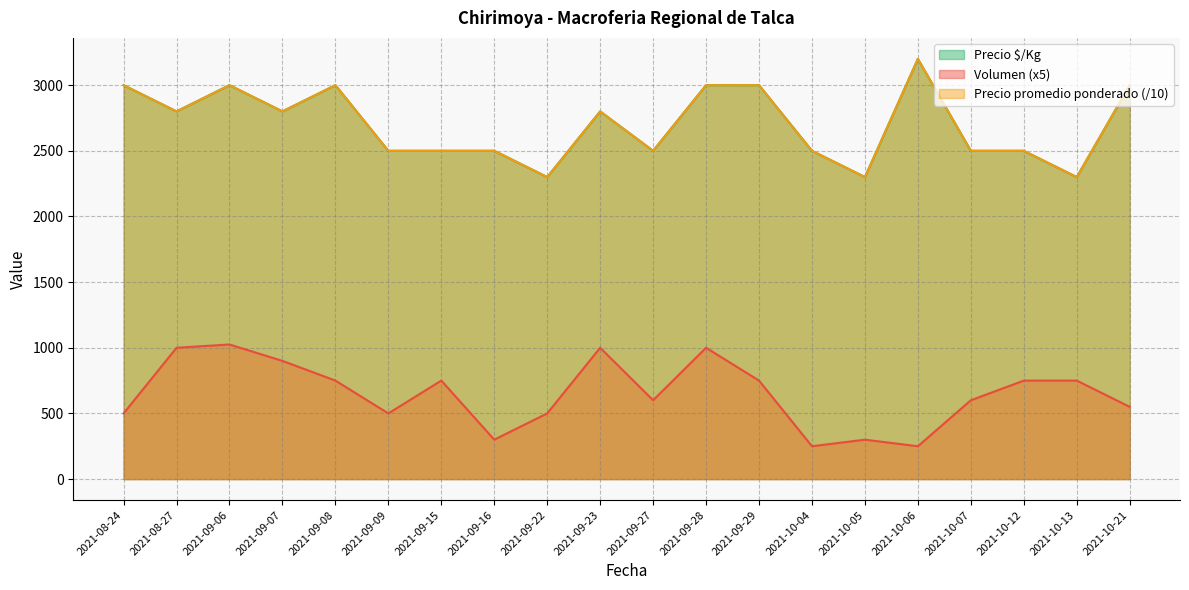

How many Precio $/Kg values are between 2500 and 3000?

16